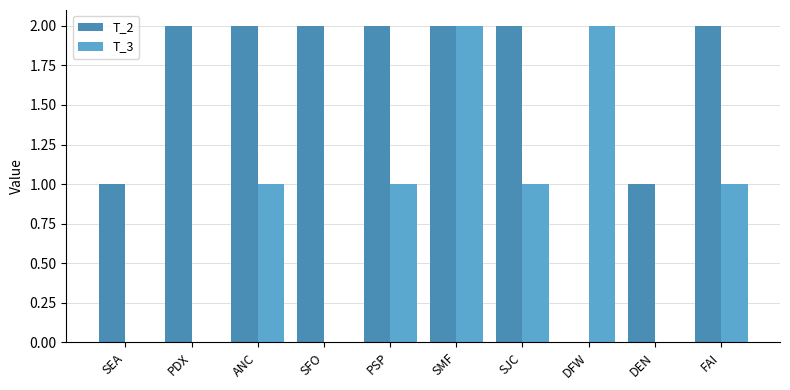

What are all the series names shown in the legend?

T_2, T_3